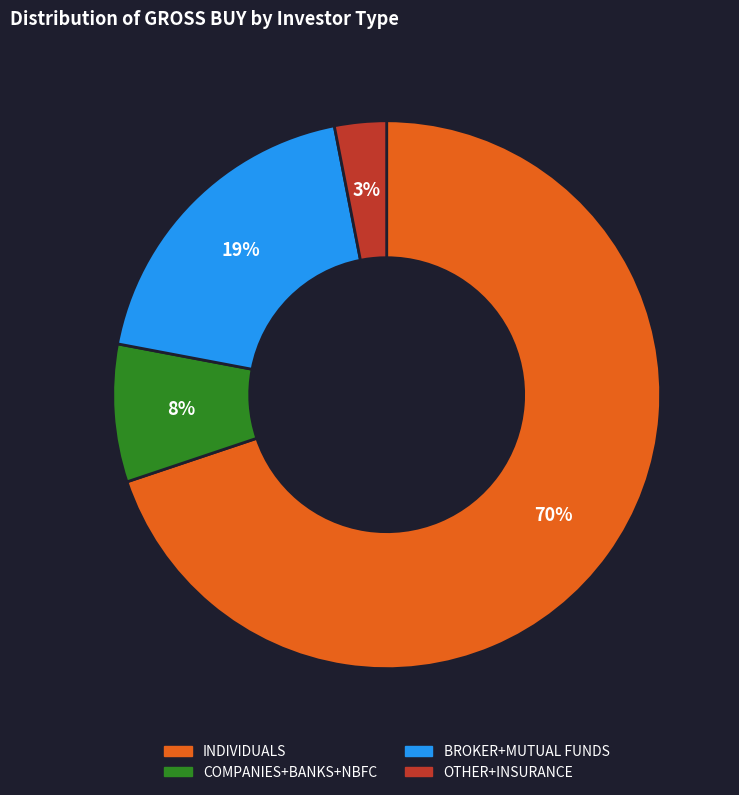

Approximately how many times larger is the value at BROKER+MUTUAL FUNDS compared to INDIVIDUALS?

0.3